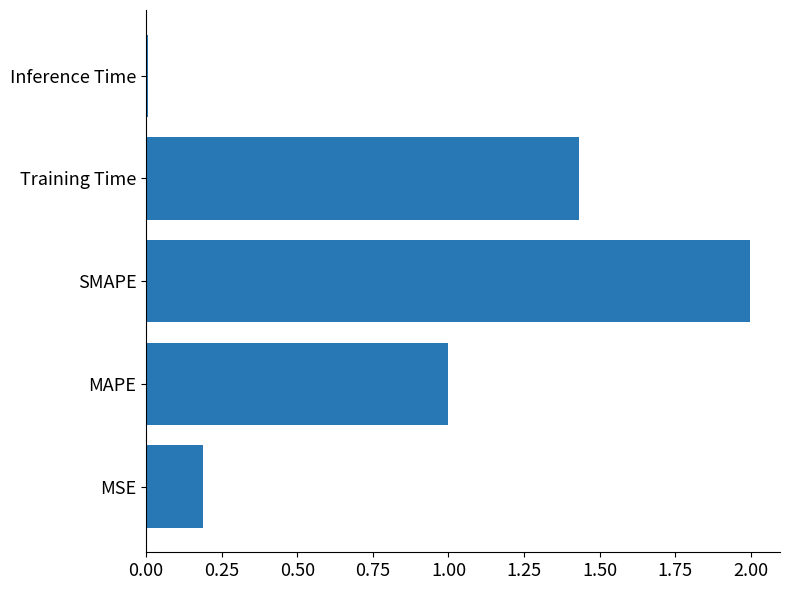

What is the difference between the maximum and minimum values?

2.0